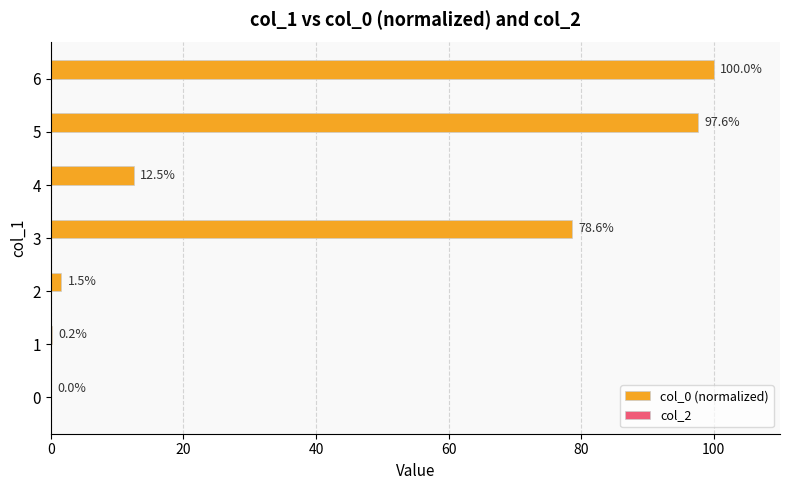

Read the value at 2.

1.5